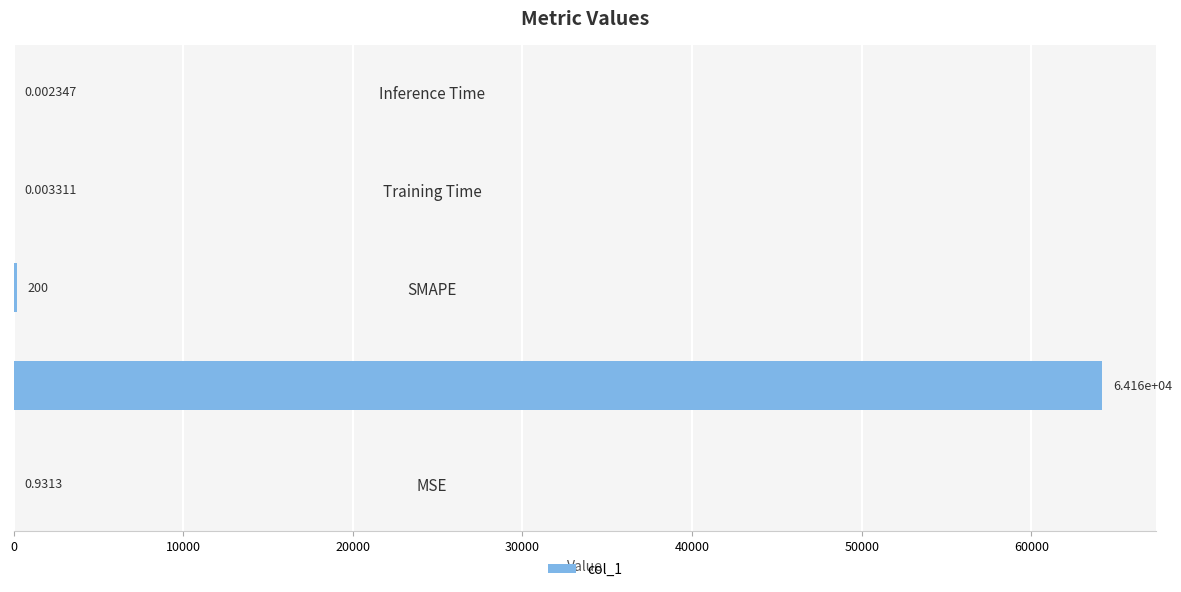

What is the sum of all values?

64359.4